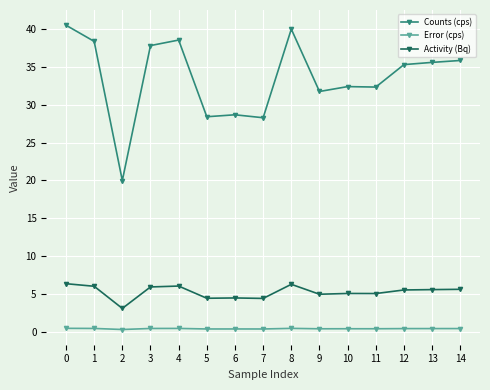

At which label does Activity (Bq) reach its minimum?

2